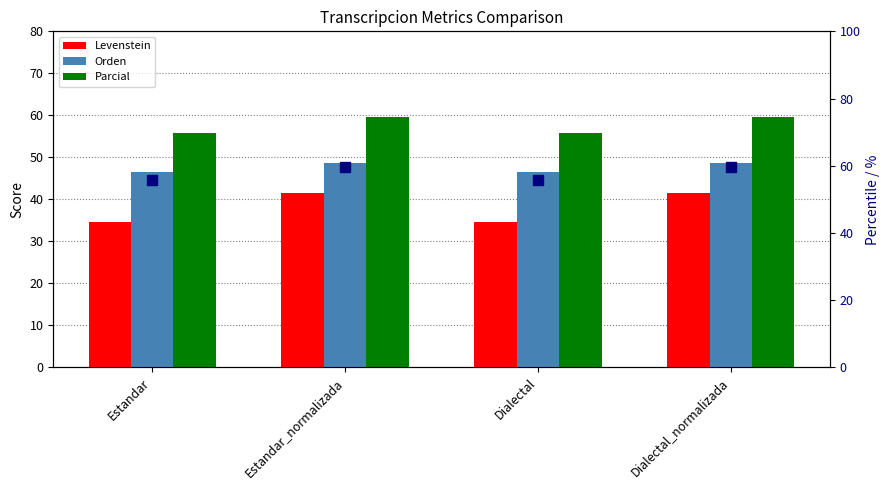

At which category is the sum across all series the highest?

Estandar_normalizada